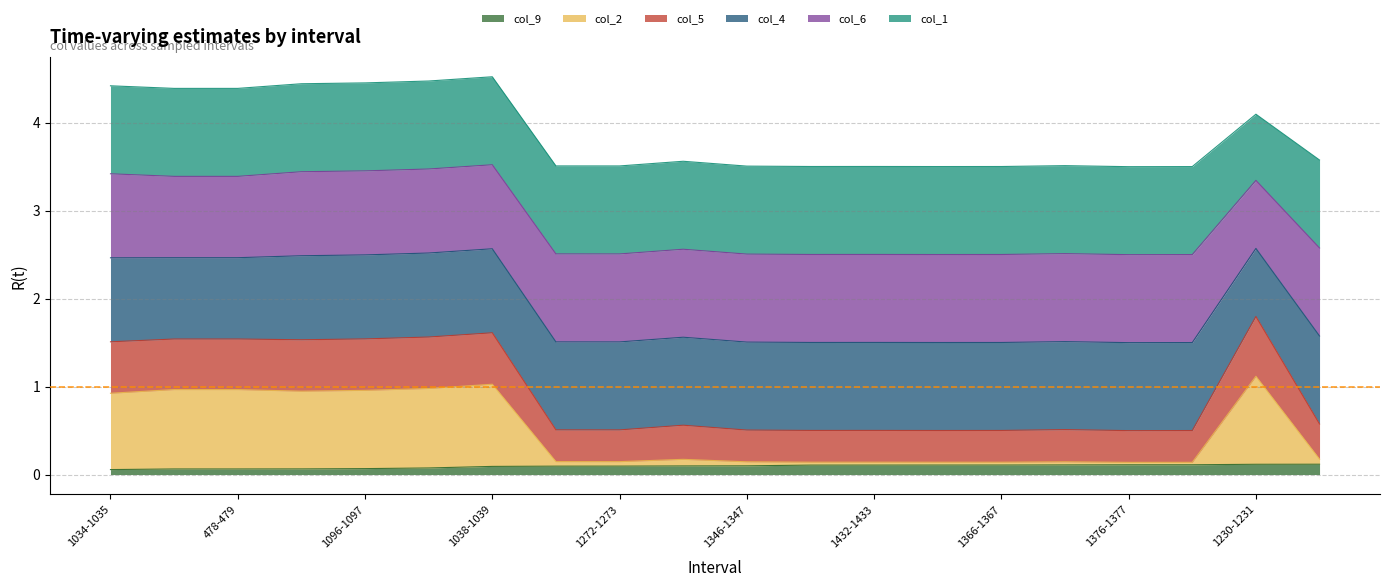

Reading left to right, what are all the values shown in this chart?

col_9: 1034-1035=0.1	468-469=0.1	478-479=0.1	1058-1059=0.1	1096-1097=0.1	1082-1083=0.1	1038-1039=0.1	1300-1301=0.1	1272-1273=0.1	298-299=0.1	1346-1347=0.1	1274-1275=0.1	1432-1433=0.1	1404-1405=0.1	1366-1367=0.1	1390-1391=0.1	1376-1377=0.1	1420-1421=0.1	1230-1231=0.1	6-7=0.1
col_2: 1034-1035=0.9	468-469=1.0	478-479=1.0	1058-1059=0.9	1096-1097=1.0	1082-1083=1.0	1038-1039=1.0	1300-1301=0.1	1272-1273=0.1	298-299=0.2	1346-1347=0.1	1274-1275=0.1	1432-1433=0.1	1404-1405=0.1	1366-1367=0.1	1390-1391=0.1	1376-1377=0.1	1420-1421=0.1	1230-1231=1.1	6-7=0.2
col_5: 1034-1035=1.5	468-469=1.5	478-479=1.5	1058-1059=1.5	1096-1097=1.5	1082-1083=1.6	1038-1039=1.6	1300-1301=0.5	1272-1273=0.5	298-299=0.6	1346-1347=0.5	1274-1275=0.5	1432-1433=0.5	1404-1405=0.5	1366-1367=0.5	1390-1391=0.5	1376-1377=0.5	1420-1421=0.5	1230-1231=1.8	6-7=0.6